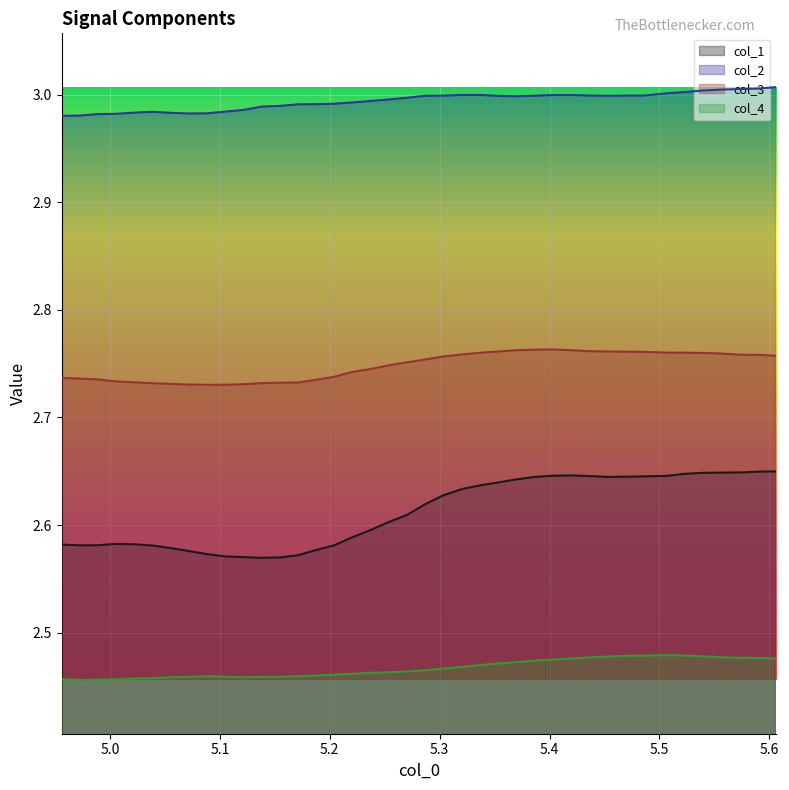

List the series in order of their overall mean, lowest first.

col_4, col_1, col_3, col_2